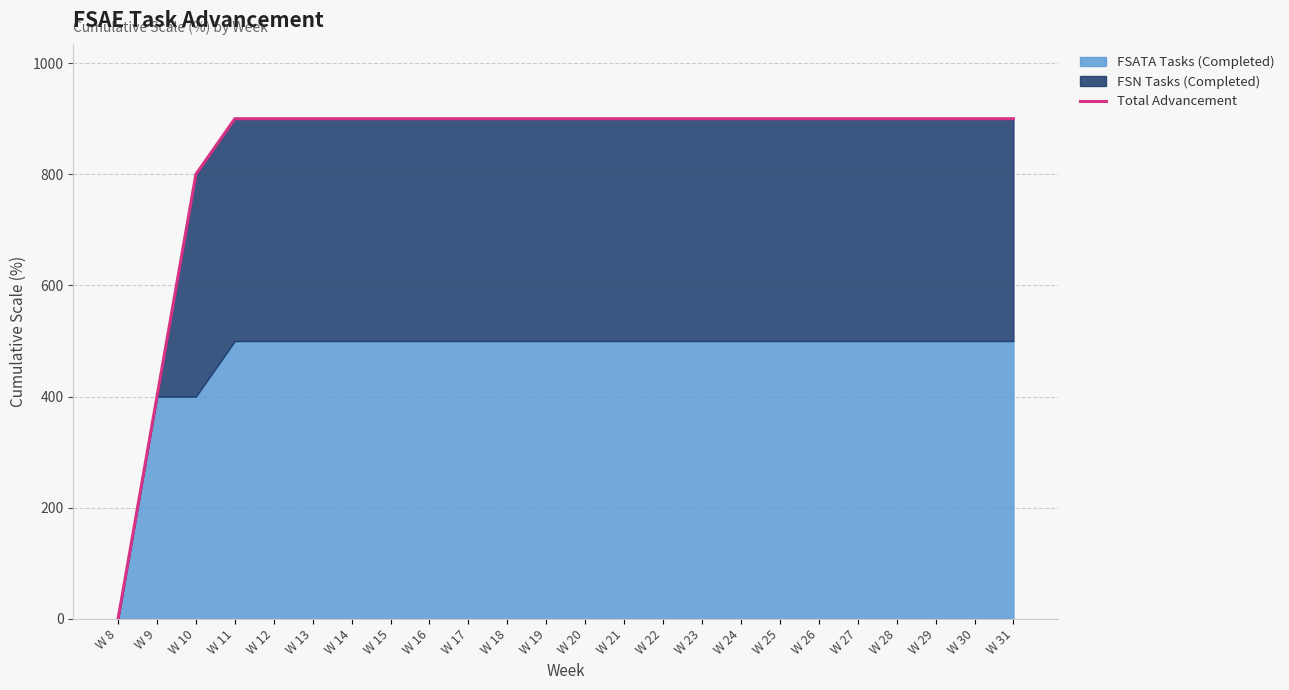

Which label corresponds to the largest value in the chart?

W 11